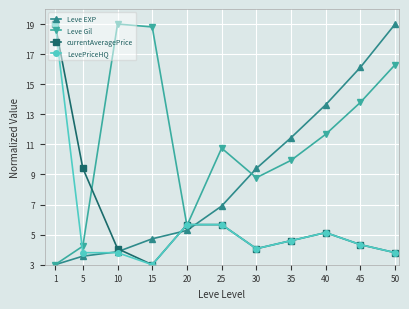

Which category has the highest value in the currentAveragePrice series?

1